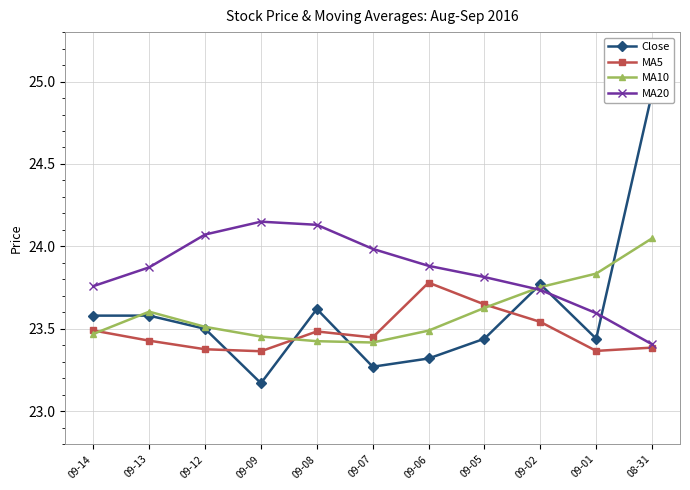

After their last crossing, which series has the higher values: MA5 or MA10?

MA10